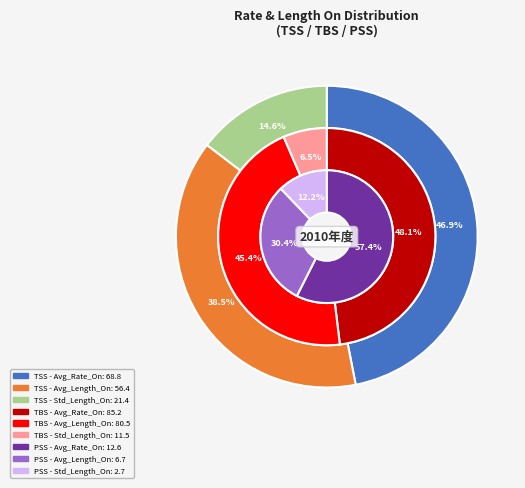

Is there a majority slice in this chart?

No